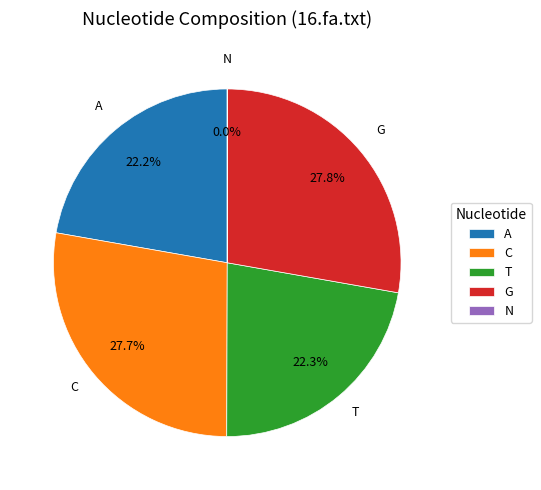

Approximately how many times larger is the value at T compared to G?

0.8